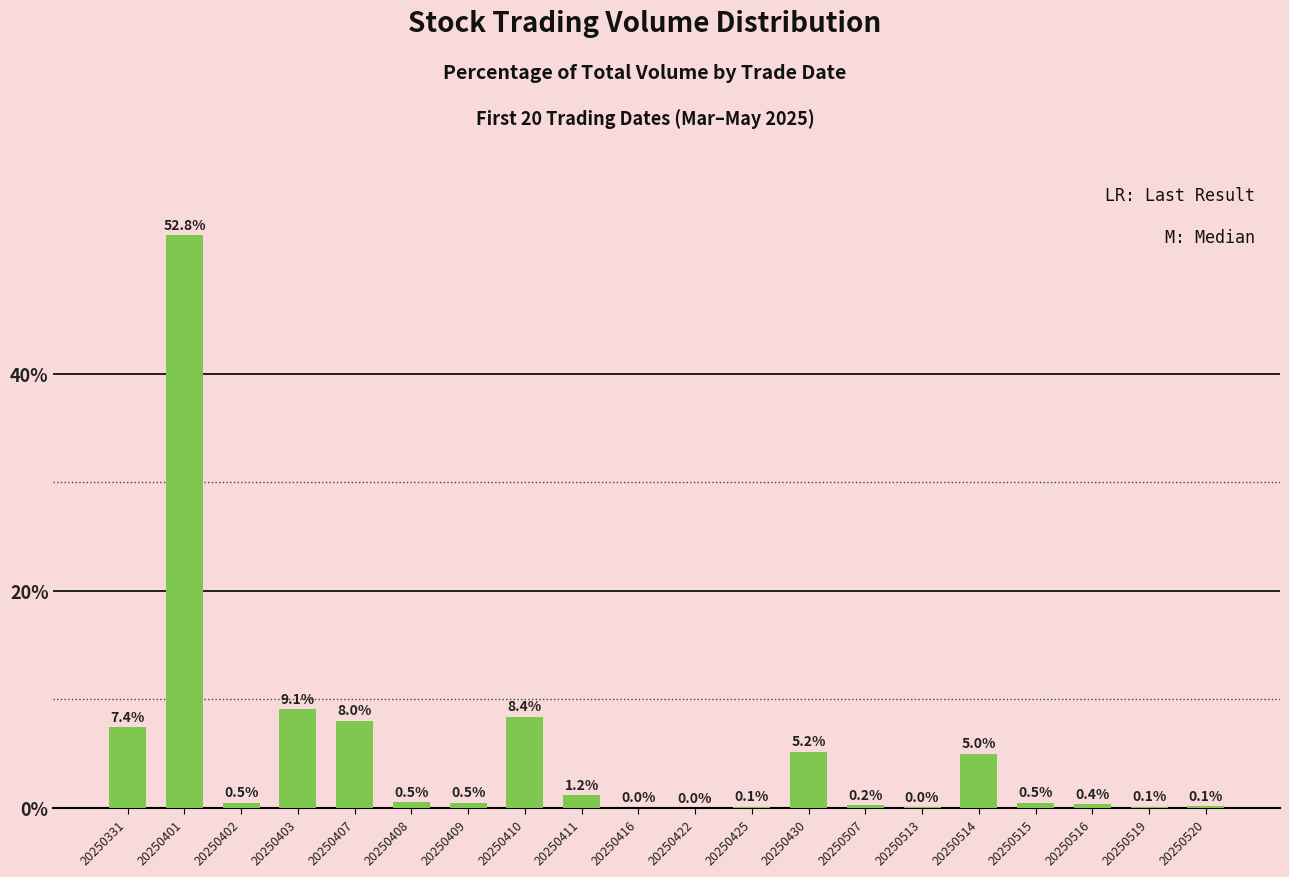

What is the maximum value shown in the chart?

52.8